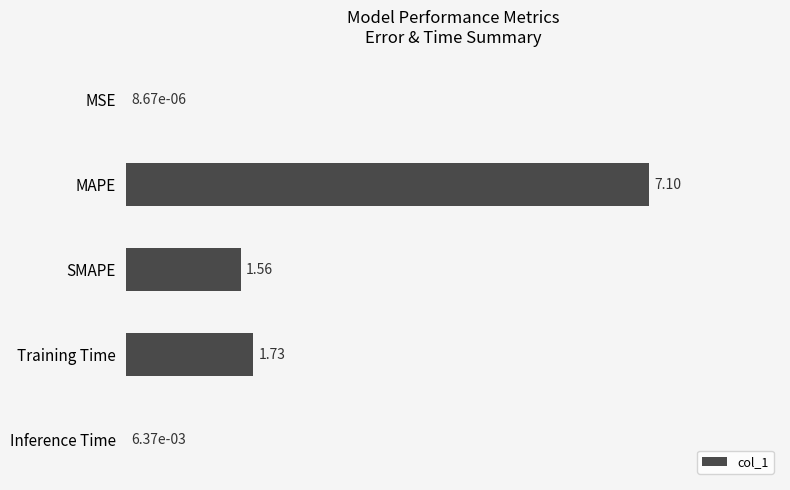

Between Inference Time and SMAPE, which is larger?

SMAPE